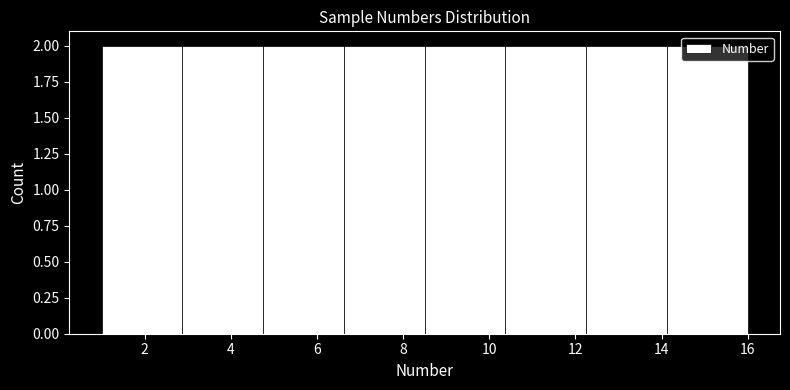

How tall is the bar that spans 10.4 to 12.2 on the x-axis? Neither the bar edges nor the heights are printed on the chart, so give them approximately, as read against the axes.

2